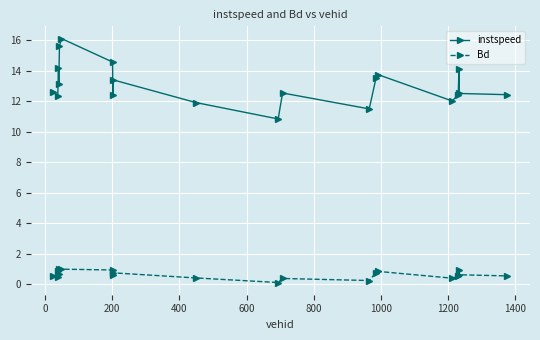

In instspeed, how many points are higher than both neighbors (excluding endpoints)?

6